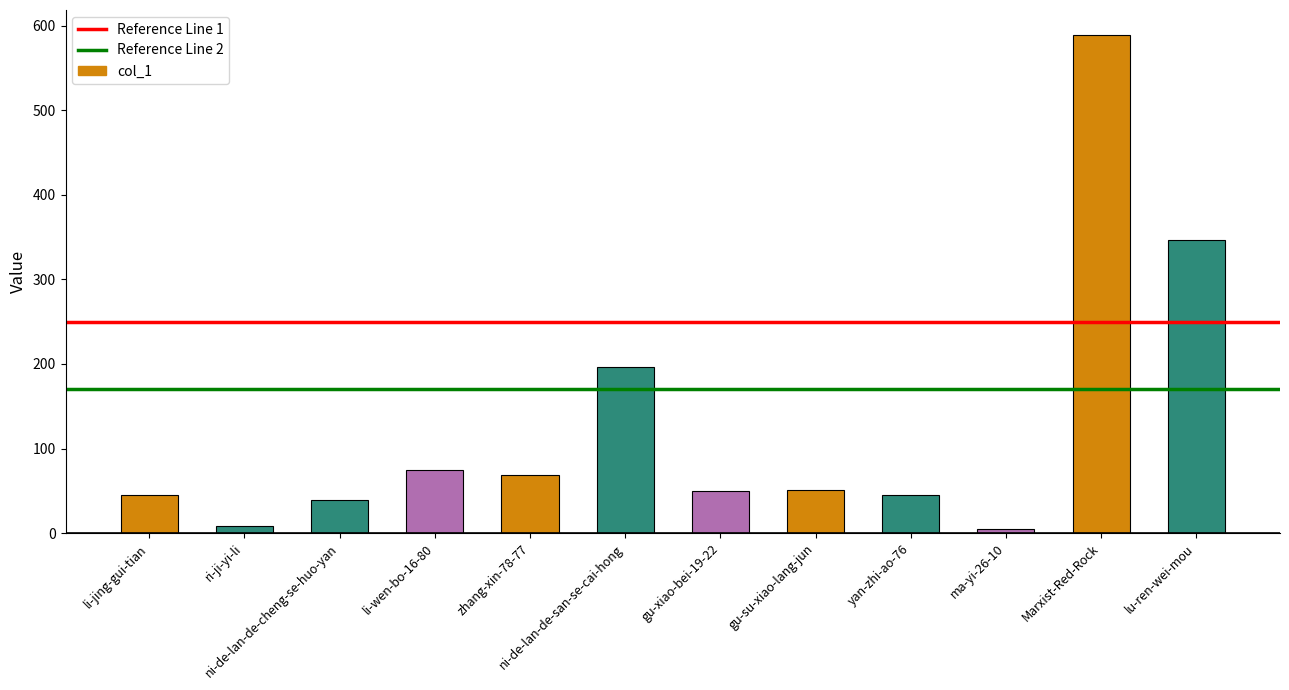

How many distinct data groups are displayed?

1